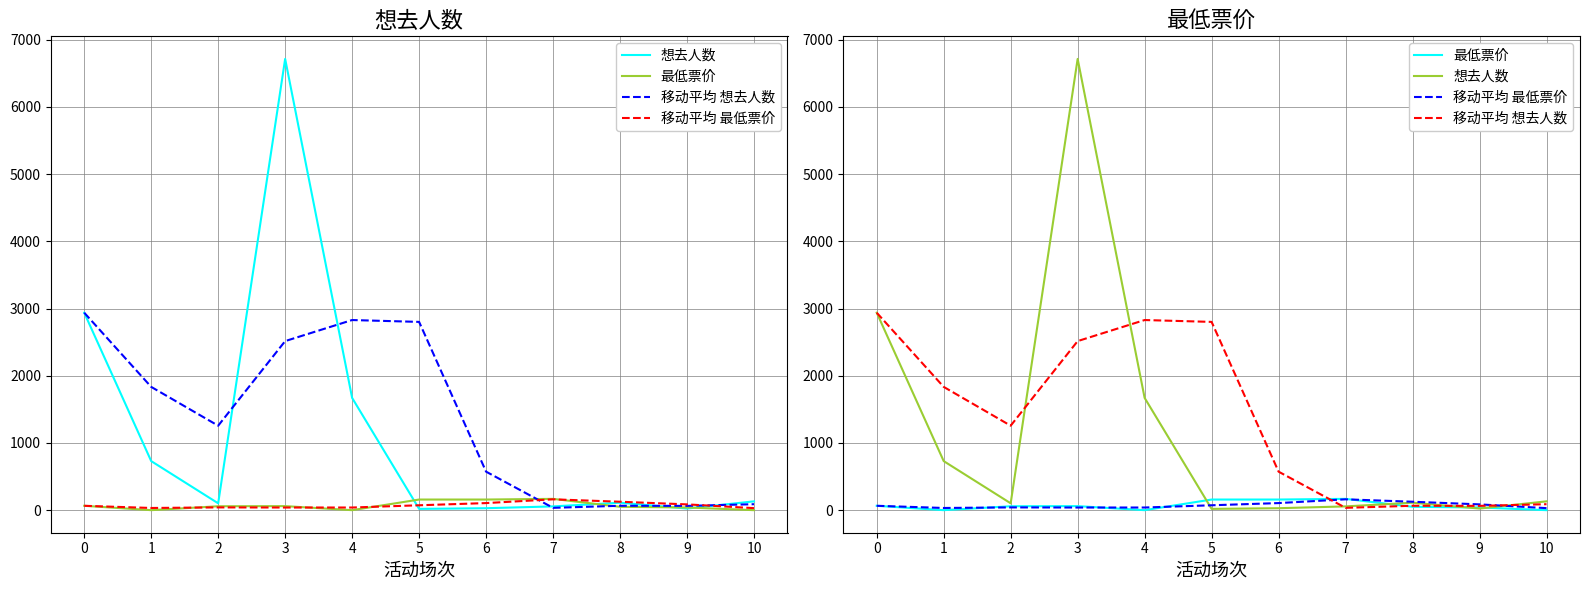

What is the difference between the second highest and second lowest values in the 想去人数 series?

2914.0